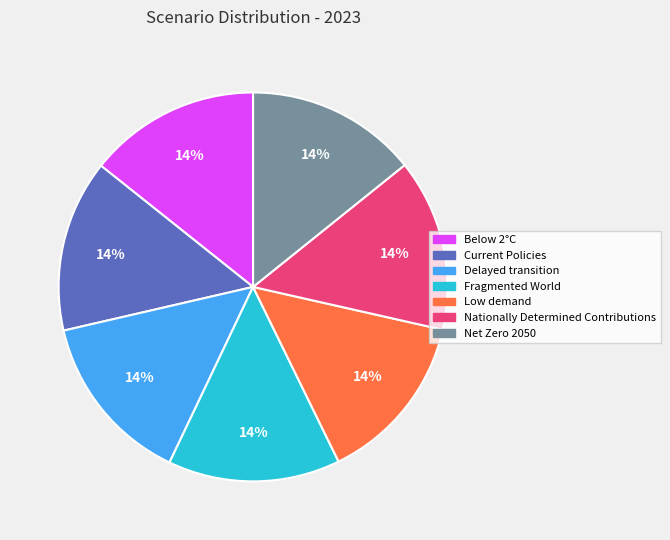

True or false: Below 2°C accounts for 24% of the total.

False